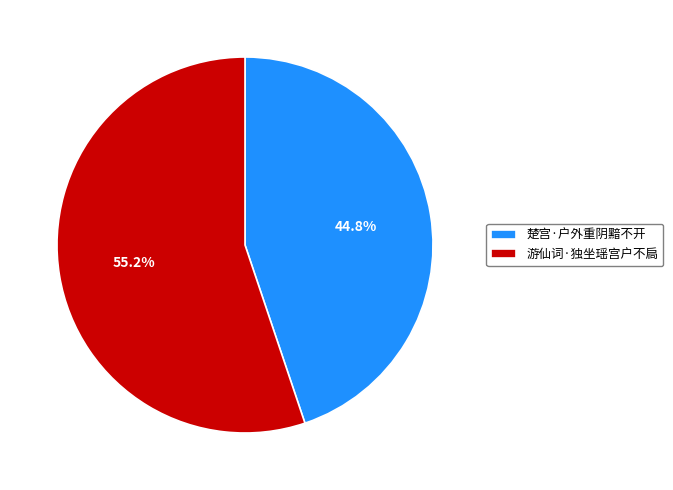

Does 楚宫·户外重阴黯不开 account for over 50% of the chart?

No